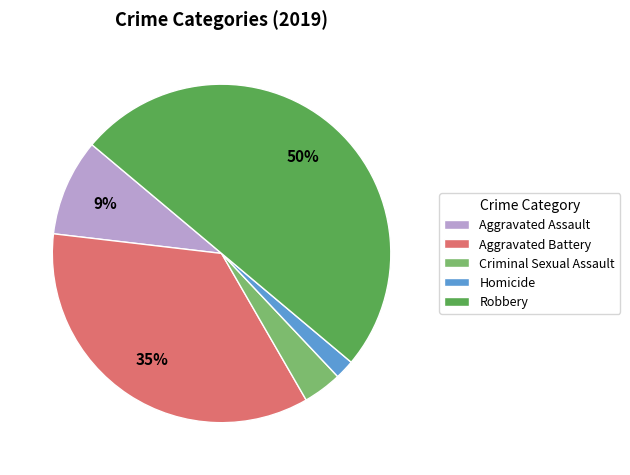

To the nearest percent, what is the difference between the largest and smallest slice percentages?

48%